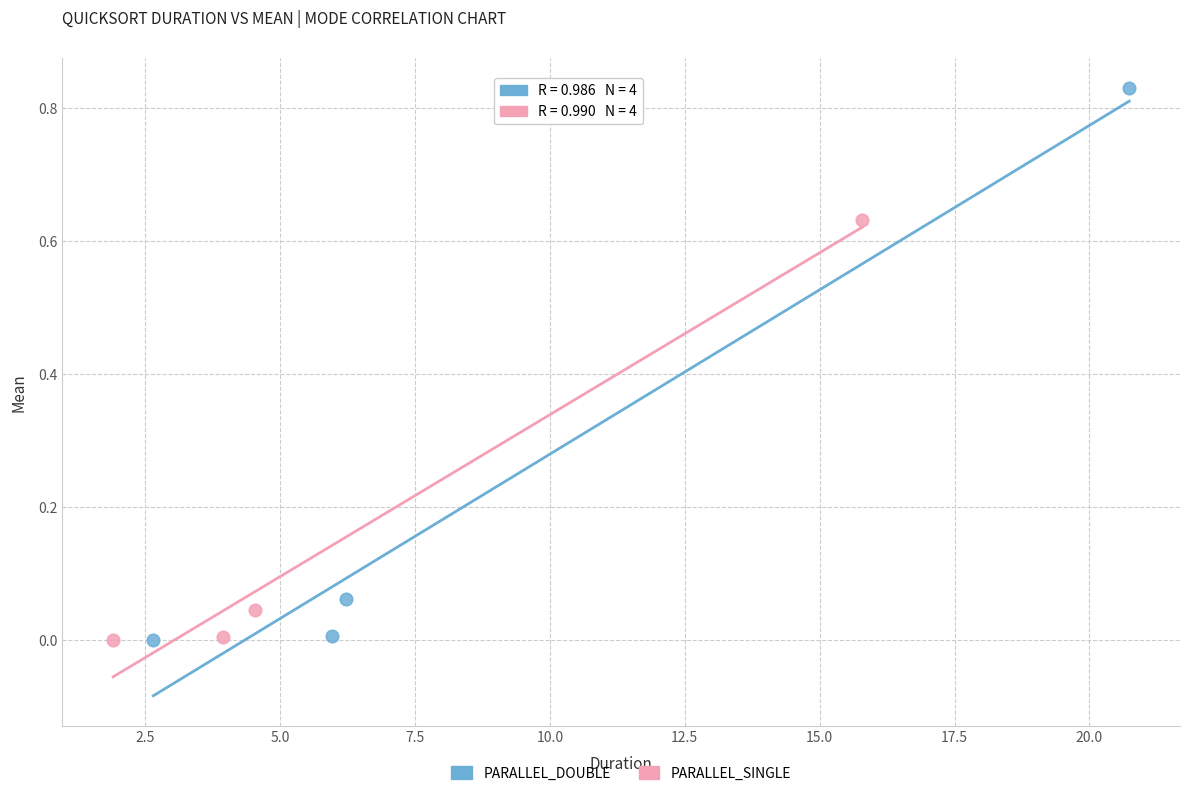

Which series contains the highest Y value?

PARALLEL_DOUBLE